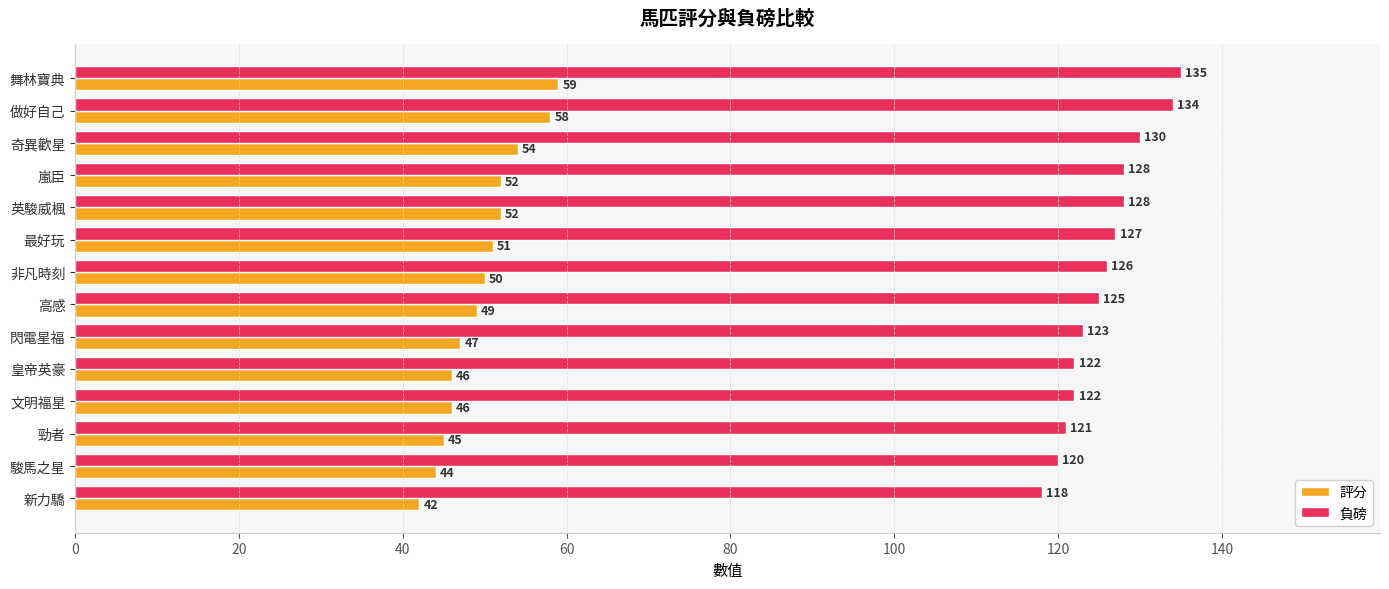

What is the spread (max minus min) of values at 皇帝英豪?

76